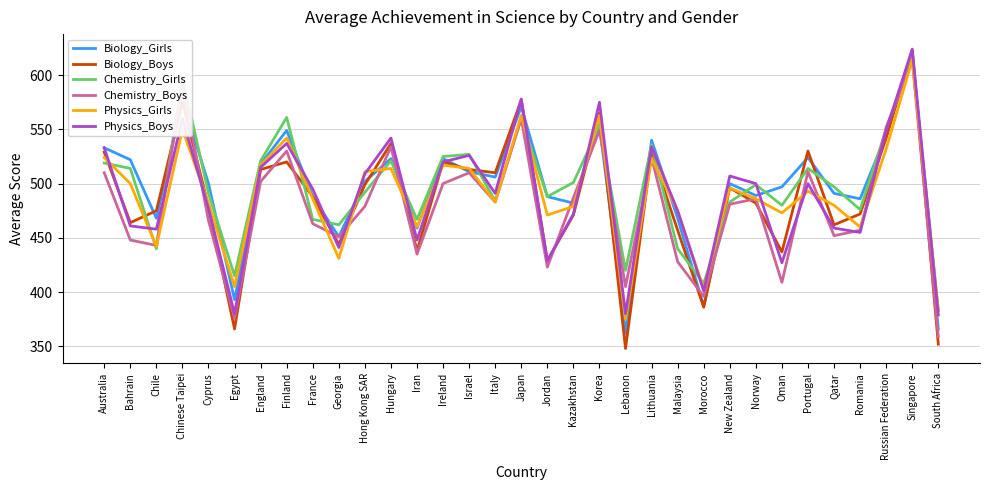

What value does the Biology_Boys series have at Chile, to the nearest 50?

500